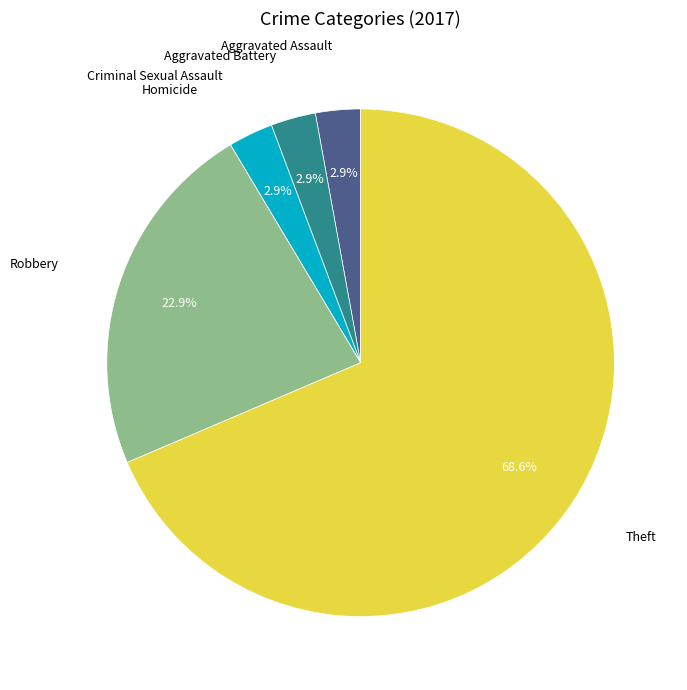

Does any single category account for the majority?

Yes